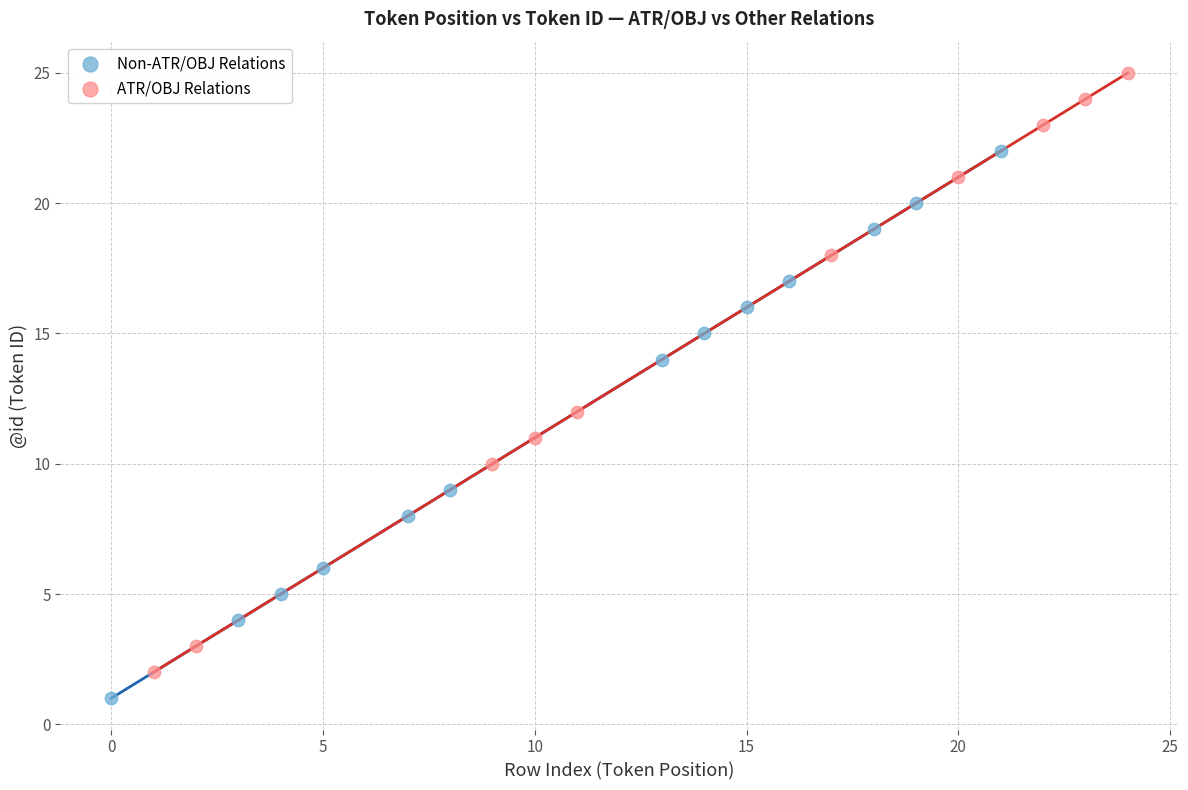

Which series contains the highest Y value?

ATR/OBJ Relations